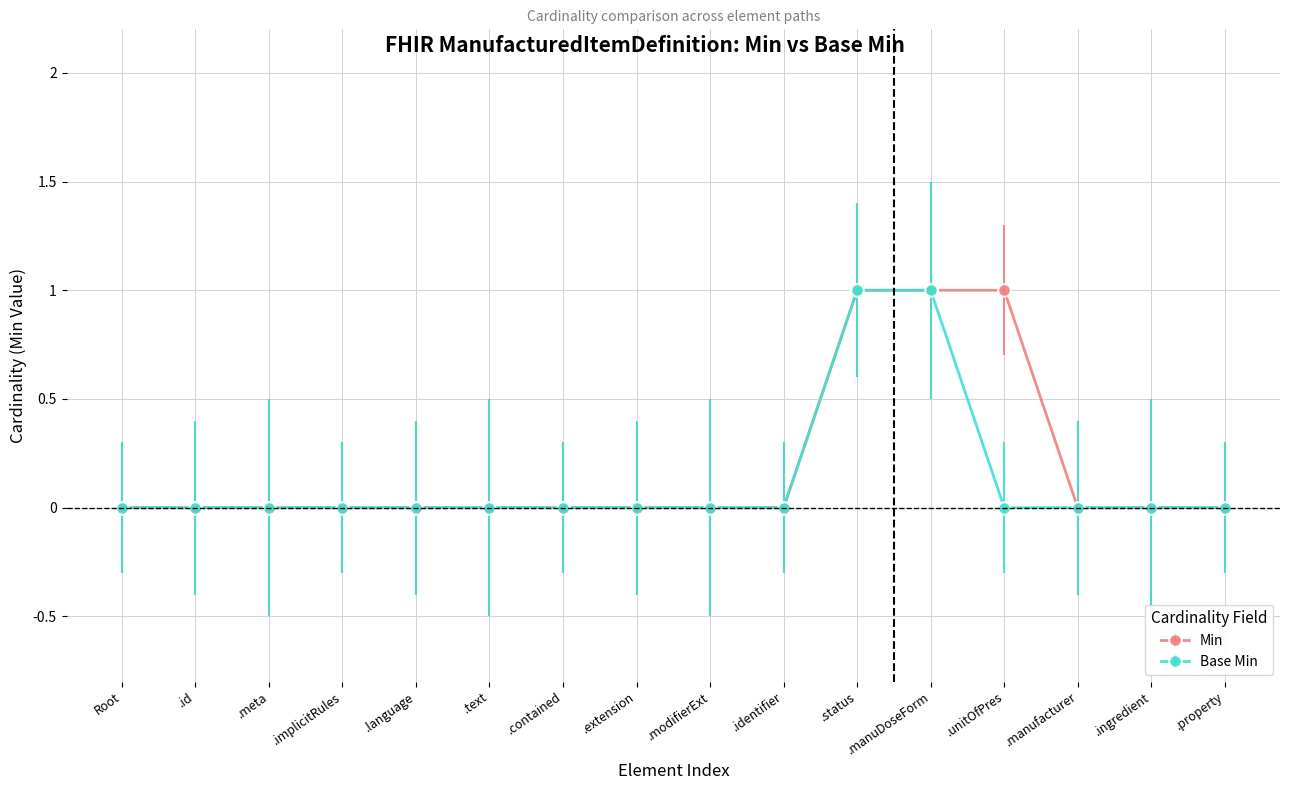

The value of Base Min at .language is 1. True or false?

False